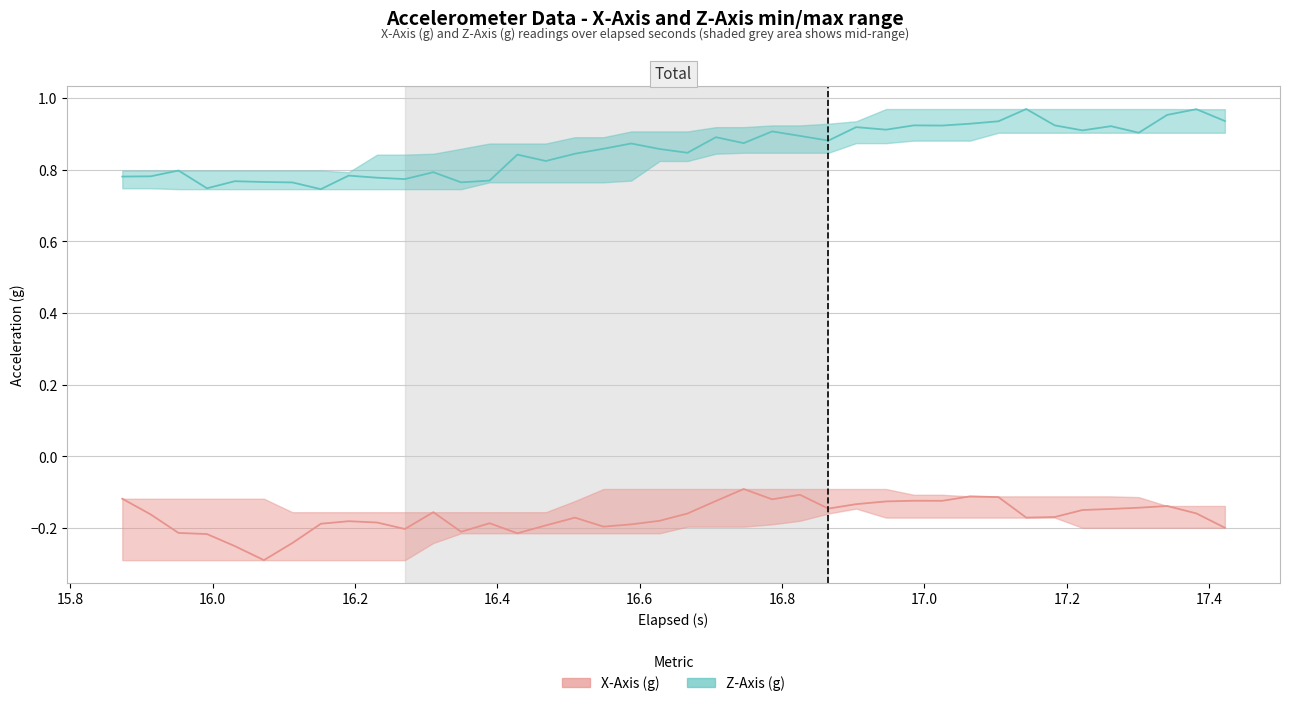

How many series are shown in this chart?

2